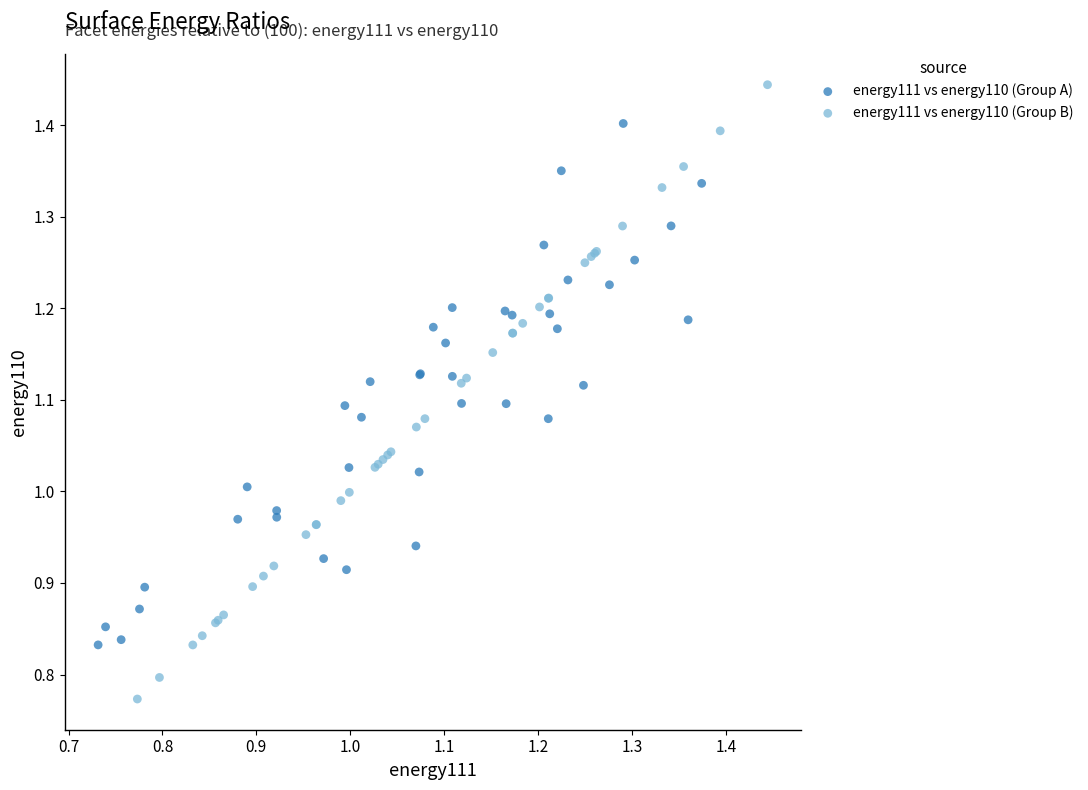

What are all the series names shown in the legend?

energy111 vs energy110 (Group A), energy111 vs energy110 (Group B)